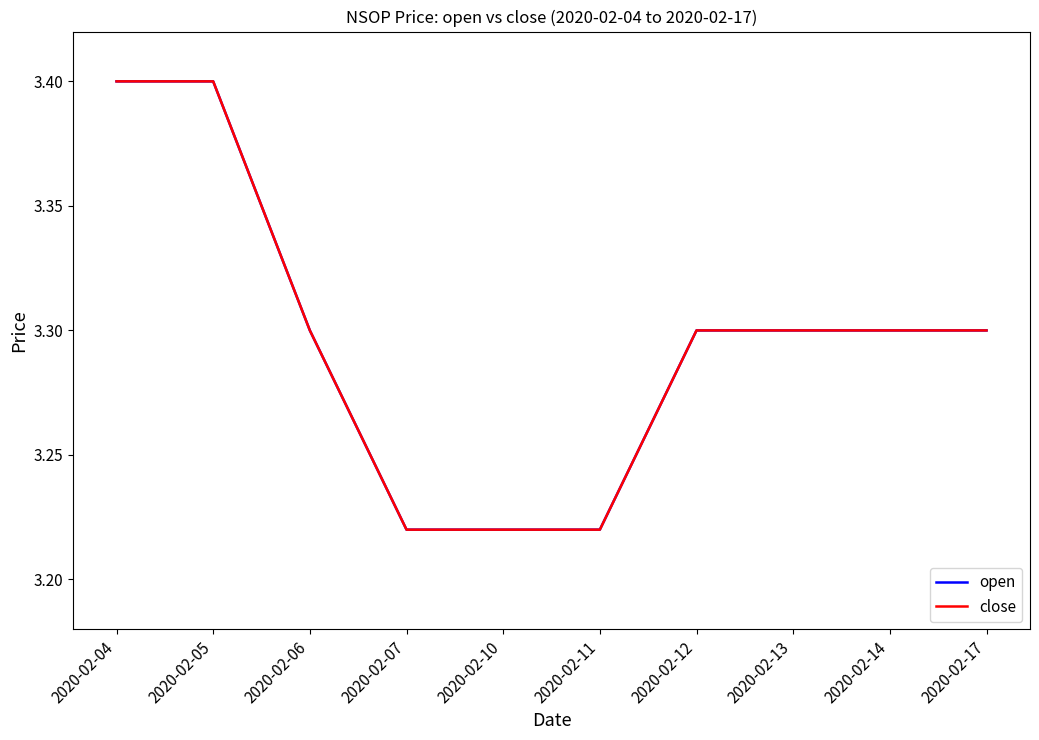

What is the value of the close point at the 4th from the left?

3.2